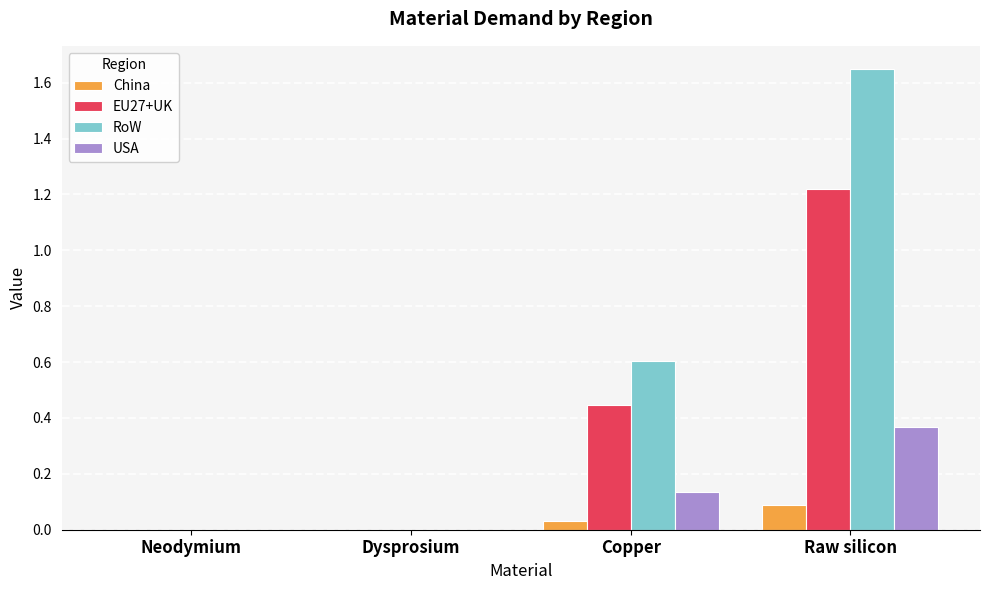

What is the sum of all EU27+UK values?

1.7